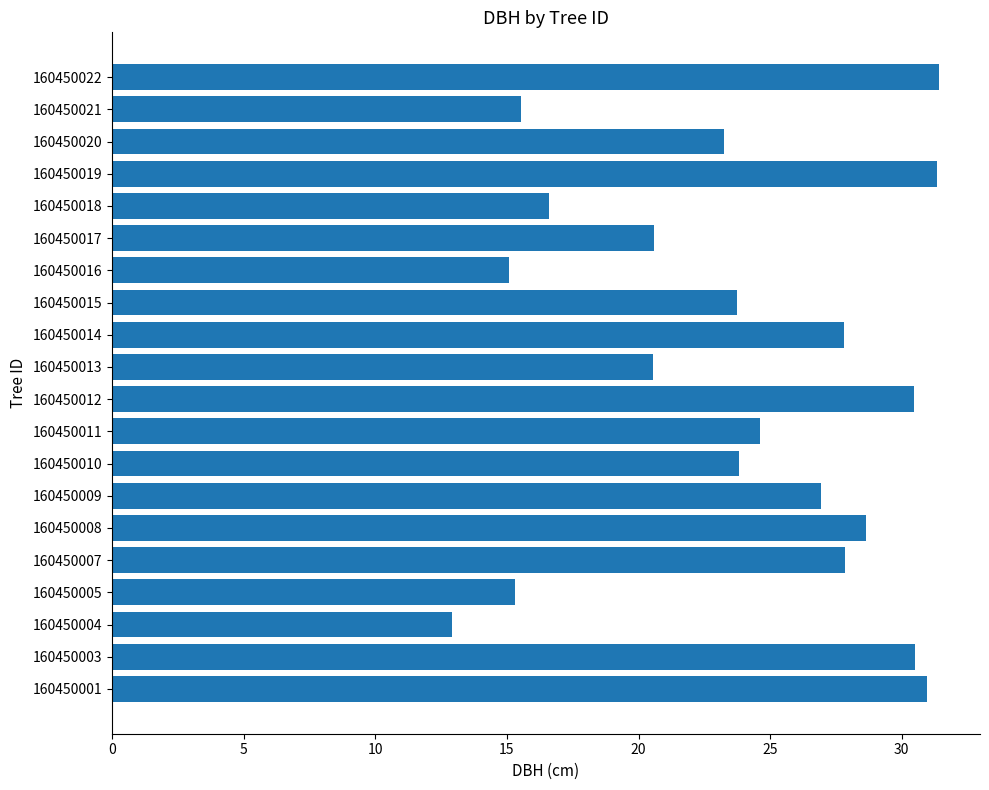

What is the maximum value shown in the chart?

31.4